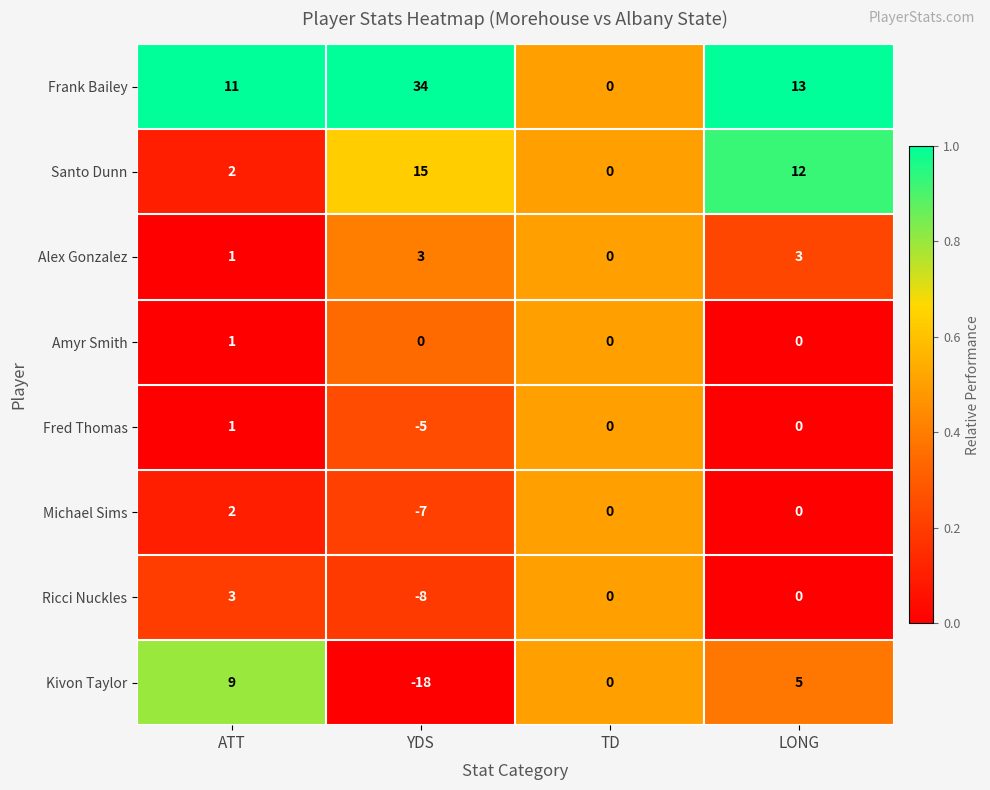

What is the sum of the Frank Bailey values at LONG and TD?

13